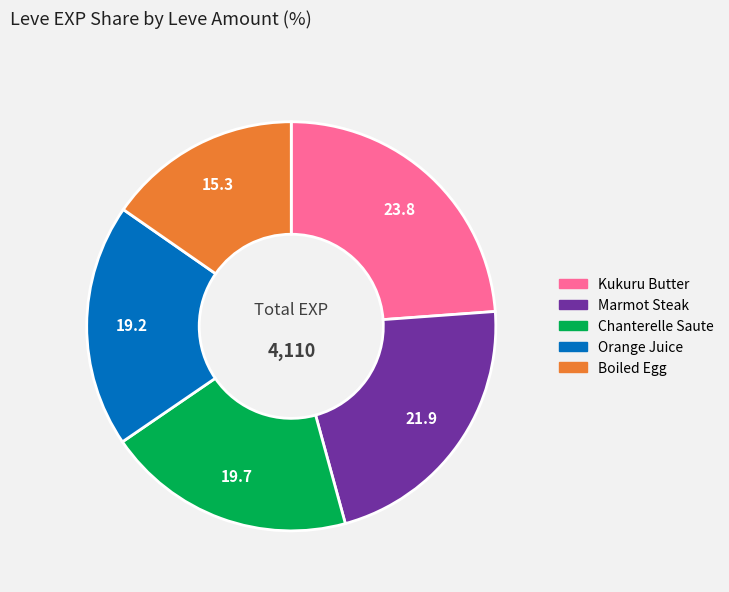

Between Orange Juice and Marmot Steak, which is larger?

Marmot Steak